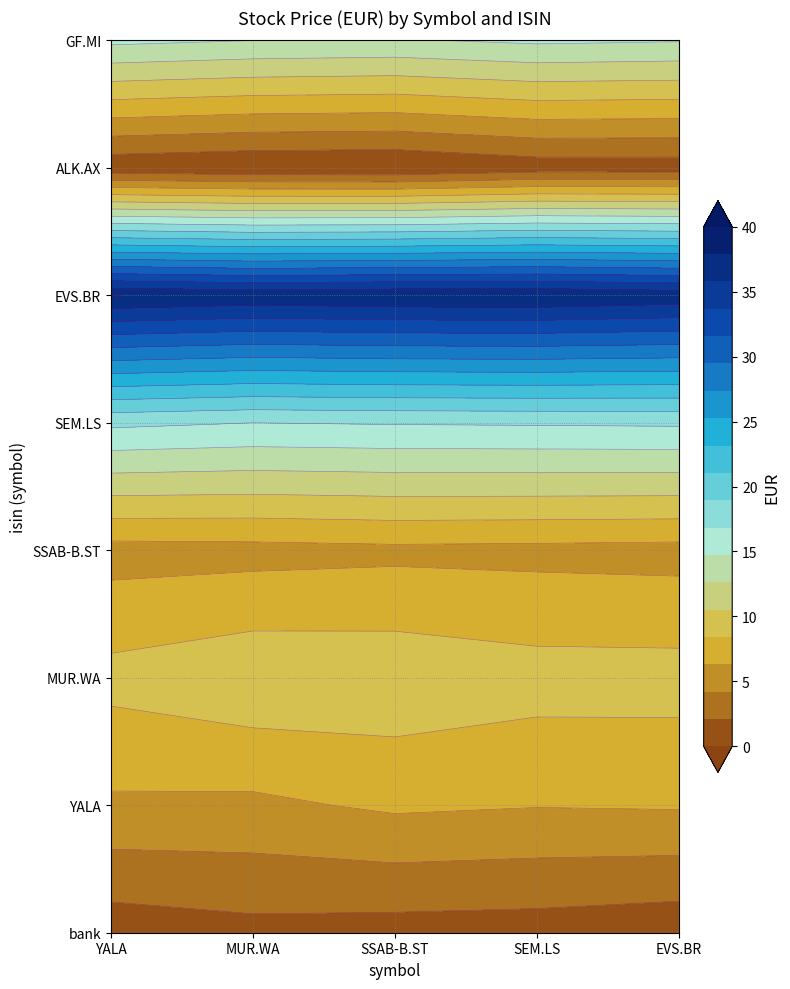

How many data points in SSAB-B.ST are less than 9?

4